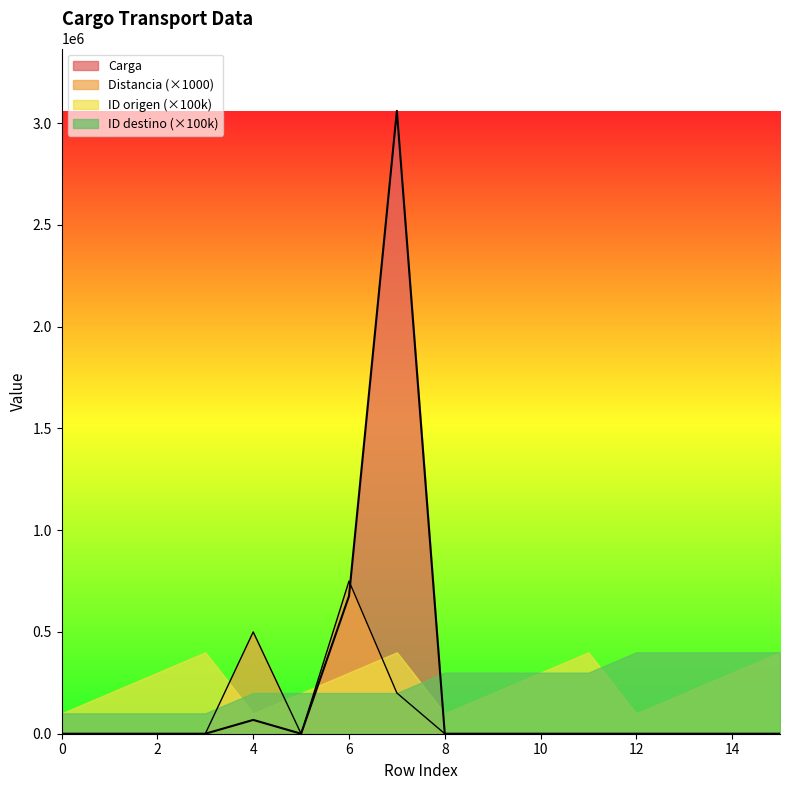

Is it true that Distancia equals 230680.7 at 10?

False